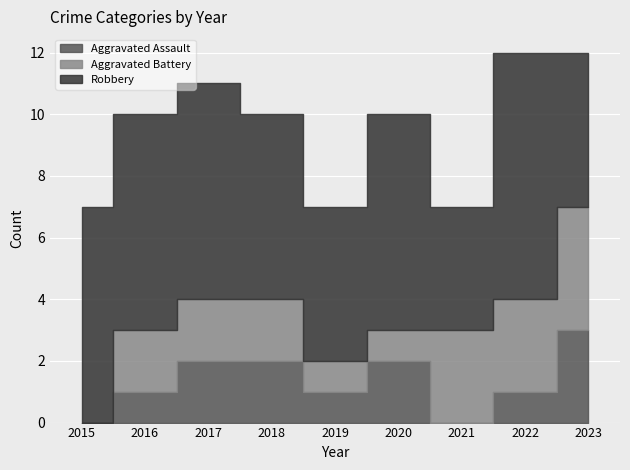

True or false: Aggravated Assault has more than 0 interior local peaks.

True